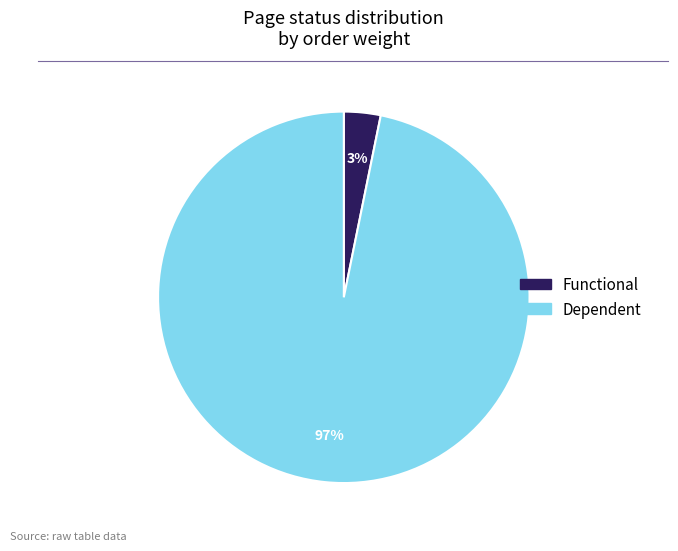

Is there a majority slice in this chart?

Yes